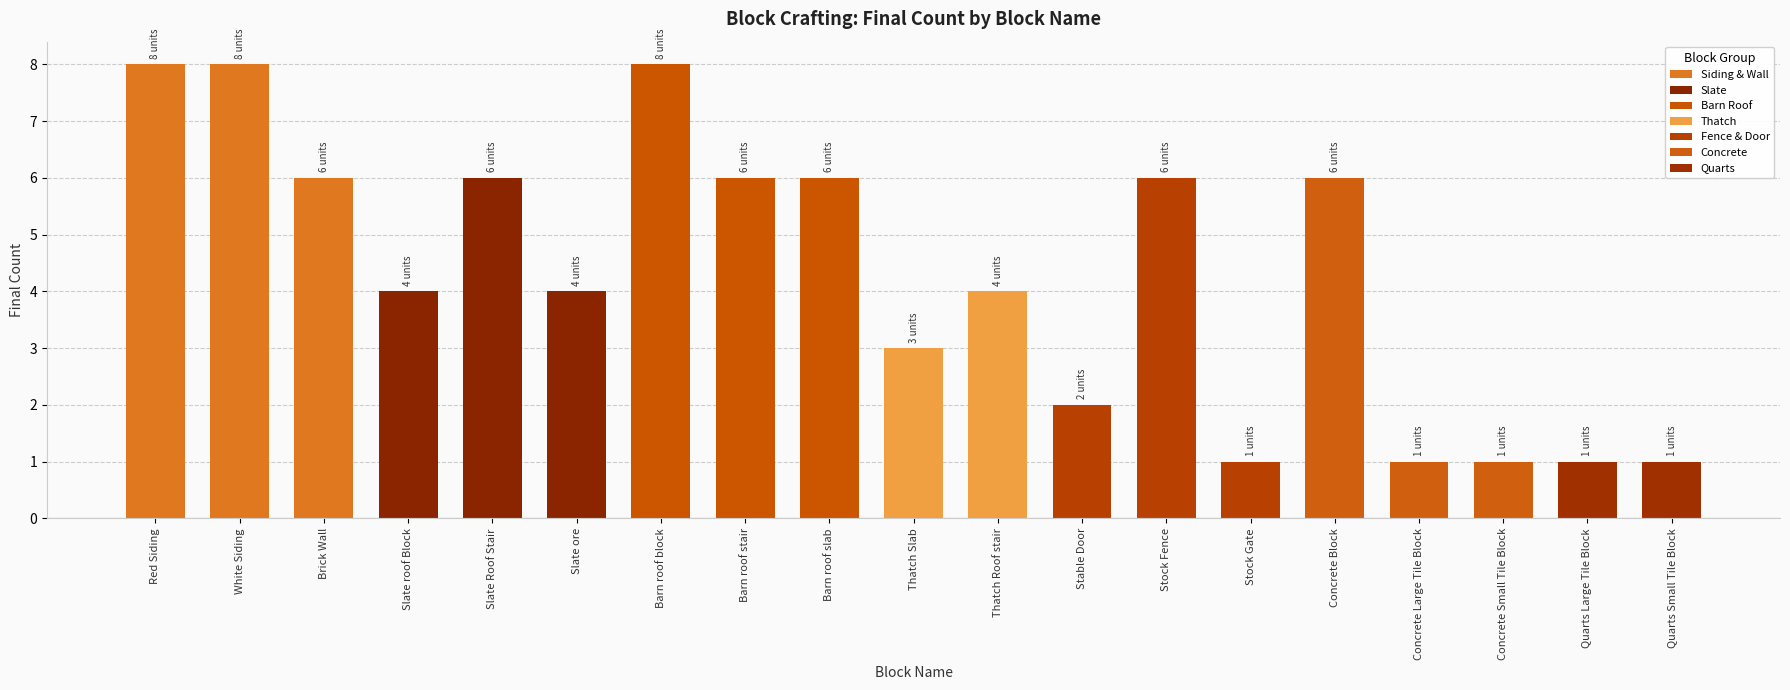

Reading left to right, extract all data points from this chart.

8	8	6	4	6	4	8	6	6	3	4	2	6	1	6	1	1	1	1